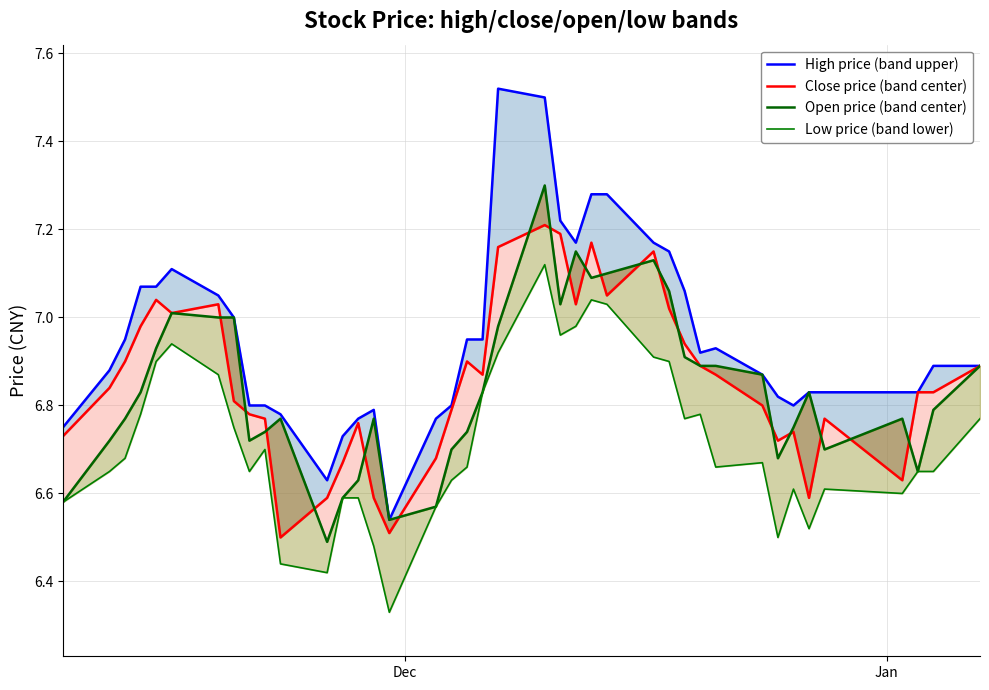

Does the chart have visible grid lines?

Yes